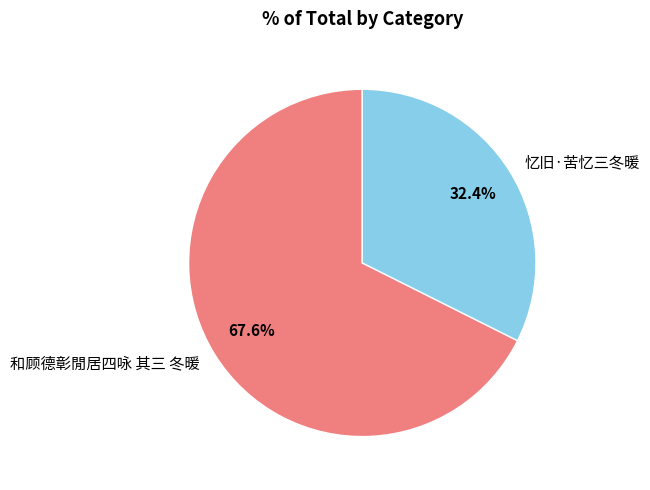

Does any single category account for the majority?

Yes